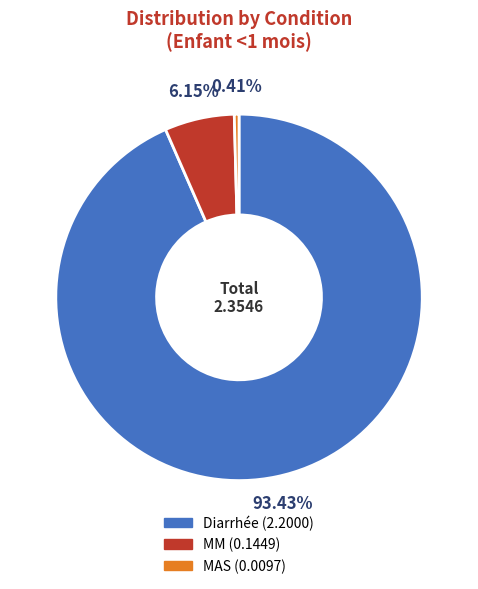

To the nearest percent, what is the difference between the Diarrhée and MM slice percentages?

87%